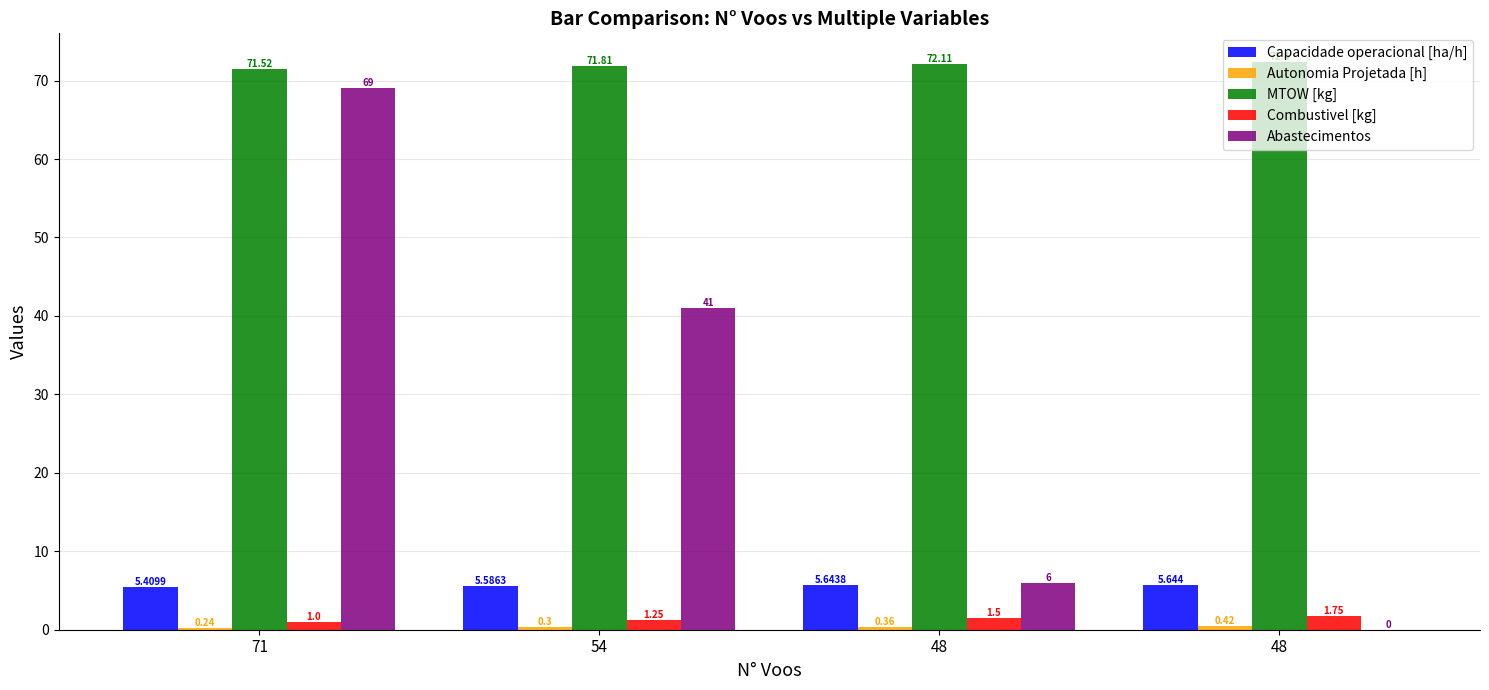

The MTOW [kg] series shows 106.0 at 54. True or false?

False